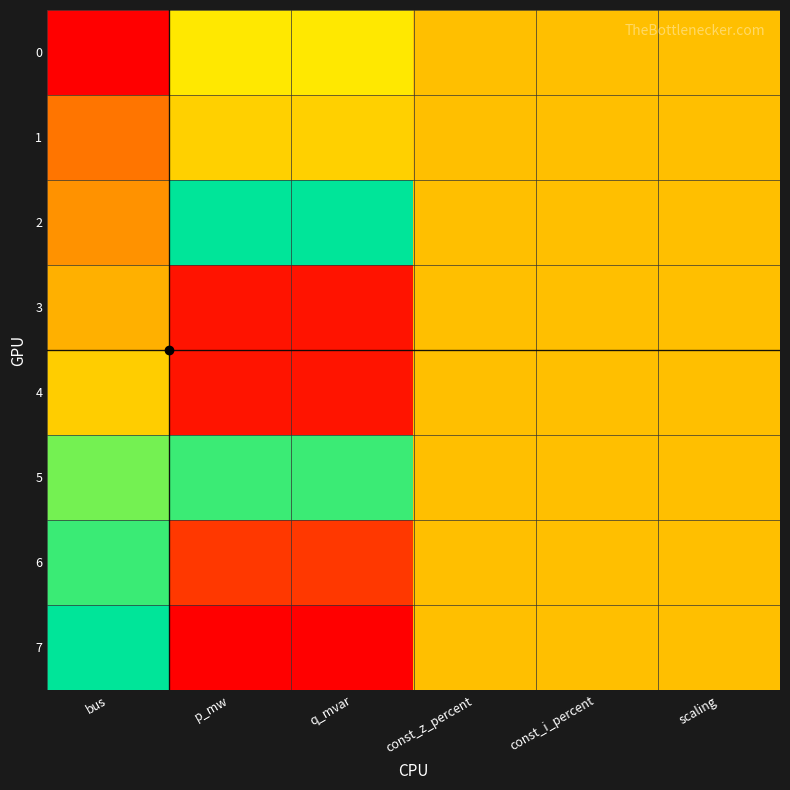

How many data points does each series have?

6